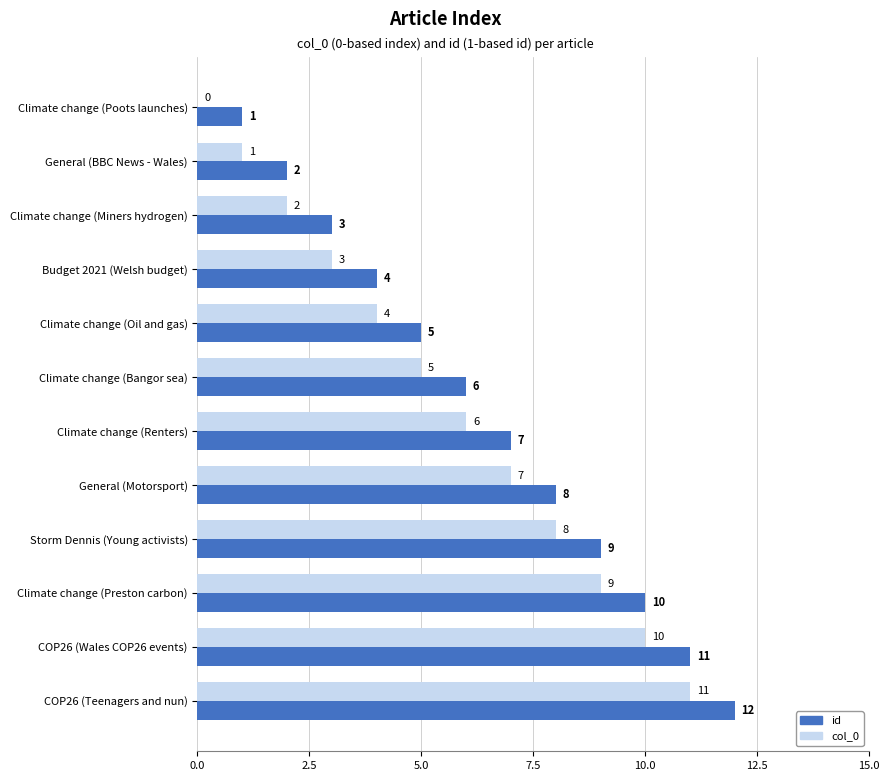

How many values in col_0 are above zero?

11